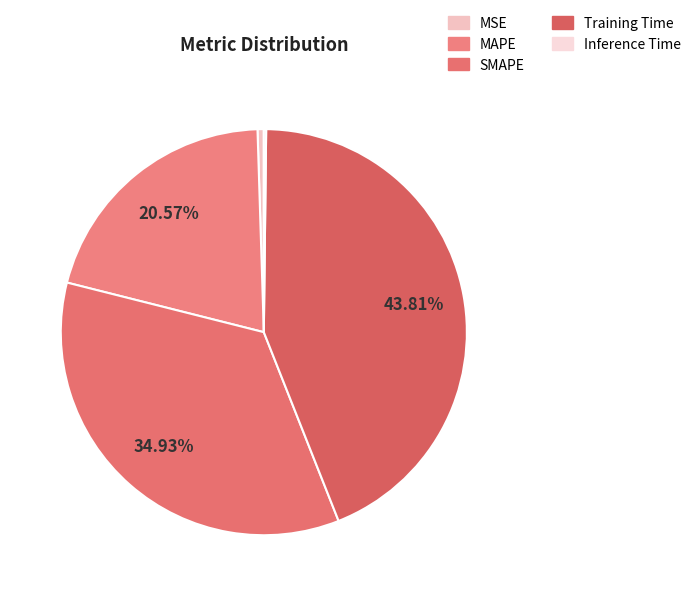

Count the number of slices in the pie.

5